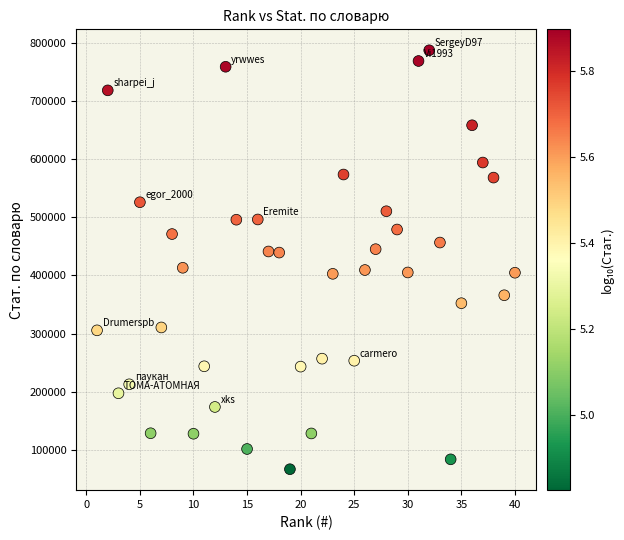

What is the range of X values (max minus min)?

39